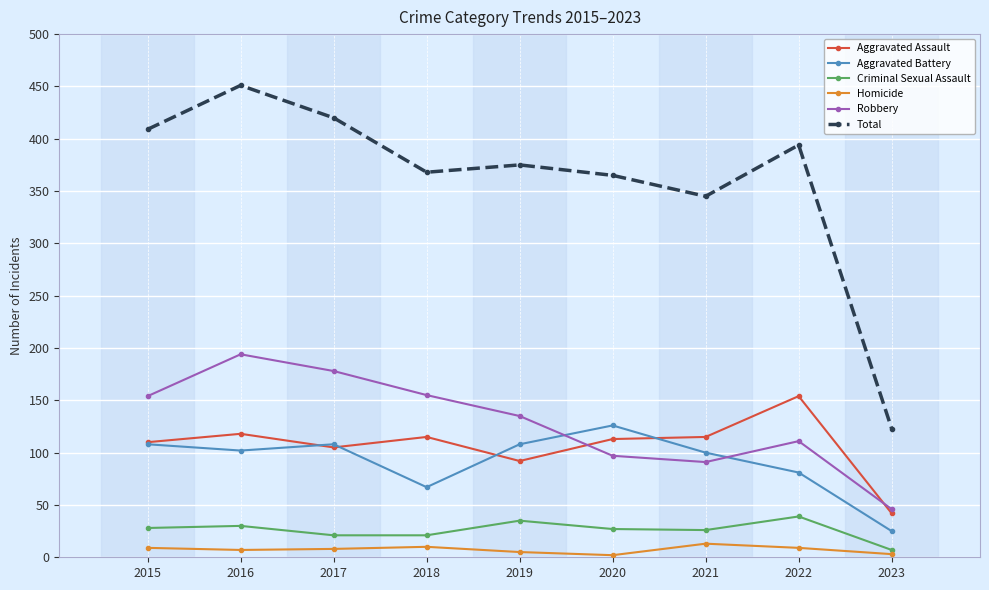

True or false: Homicide and Criminal Sexual Assault cross at least once.

False